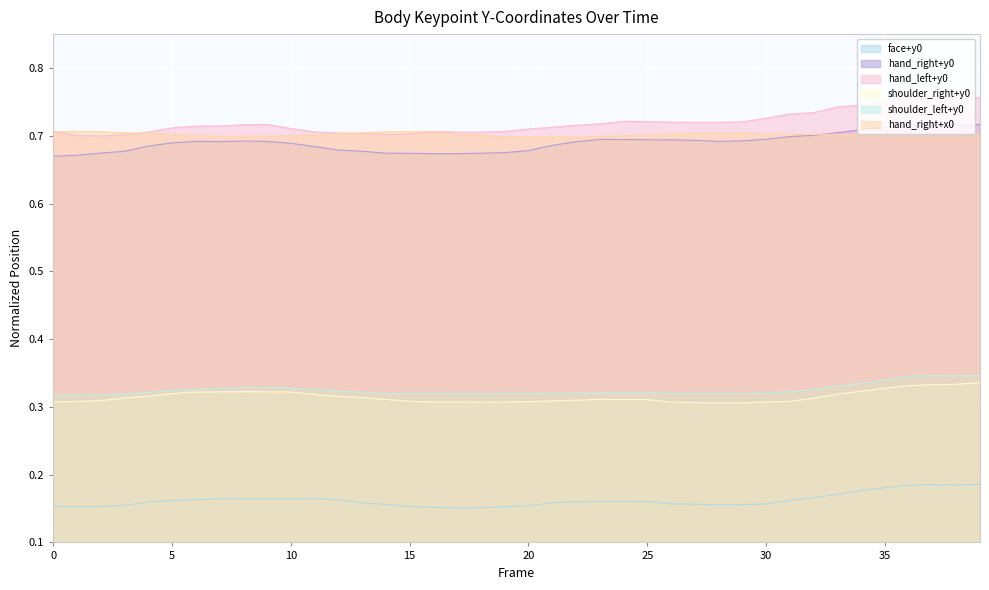

Reading left to right, what are all the values shown in this chart?

face+y0: 0.2	0.2	0.2	0.2	0.2	0.2	0.2	0.2	0.2	0.2	0.2	0.2	0.2	0.2	0.2	0.2	0.2	0.2	0.2	0.2	0.2	0.2	0.2	0.2	0.2	0.2	0.2	0.2	0.2	0.2	0.2	0.2	0.2	0.2	0.2	0.2	0.2	0.2	0.2	0.2
hand_right+y0: 0.7	0.7	0.7	0.7	0.7	0.7	0.7	0.7	0.7	0.7	0.7	0.7	0.7	0.7	0.7	0.7	0.7	0.7	0.7	0.7	0.7	0.7	0.7	0.7	0.7	0.7	0.7	0.7	0.7	0.7	0.7	0.7	0.7	0.7	0.7	0.7	0.7	0.7	0.7	0.7
hand_left+y0: 0.7	0.7	0.7	0.7	0.7	0.7	0.7	0.7	0.7	0.7	0.7	0.7	0.7	0.7	0.7	0.7	0.7	0.7	0.7	0.7	0.7	0.7	0.7	0.7	0.7	0.7	0.7	0.7	0.7	0.7	0.7	0.7	0.7	0.7	0.7	0.8	0.8	0.8	0.8	0.8
shoulder_right+y0: 0.3	0.3	0.3	0.3	0.3	0.3	0.3	0.3	0.3	0.3	0.3	0.3	0.3	0.3	0.3	0.3	0.3	0.3	0.3	0.3	0.3	0.3	0.3	0.3	0.3	0.3	0.3	0.3	0.3	0.3	0.3	0.3	0.3	0.3	0.3	0.3	0.3	0.3	0.3	0.3
shoulder_left+y0: 0.3	0.3	0.3	0.3	0.3	0.3	0.3	0.3	0.3	0.3	0.3	0.3	0.3	0.3	0.3	0.3	0.3	0.3	0.3	0.3	0.3	0.3	0.3	0.3	0.3	0.3	0.3	0.3	0.3	0.3	0.3	0.3	0.3	0.3	0.3	0.3	0.3	0.3	0.3	0.3
hand_right+x0: 0.7	0.7	0.7	0.7	0.7	0.7	0.7	0.7	0.7	0.7	0.7	0.7	0.7	0.7	0.7	0.7	0.7	0.7	0.7	0.7	0.7	0.7	0.7	0.7	0.7	0.7	0.7	0.7	0.7	0.7	0.7	0.7	0.7	0.7	0.7	0.7	0.7	0.7	0.7	0.7